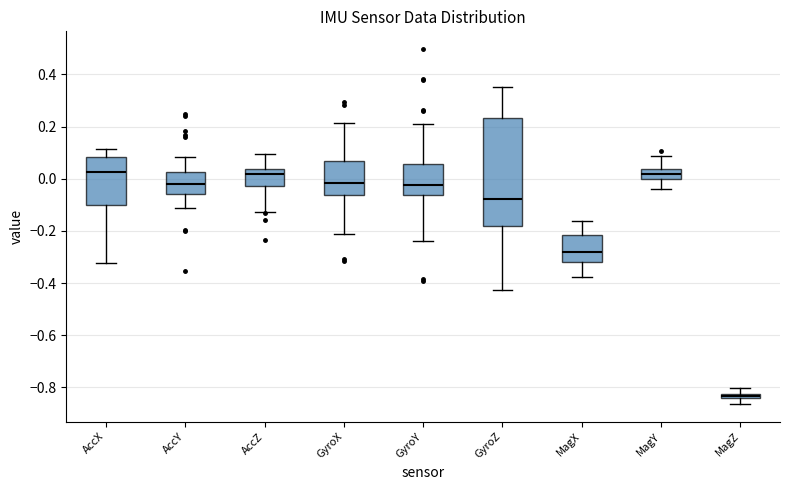

Where does the lower whisker of the box for GyroX end on the y-axis? The values are not printed on the chart, so give them approximately, as read against the axis.

-0.22